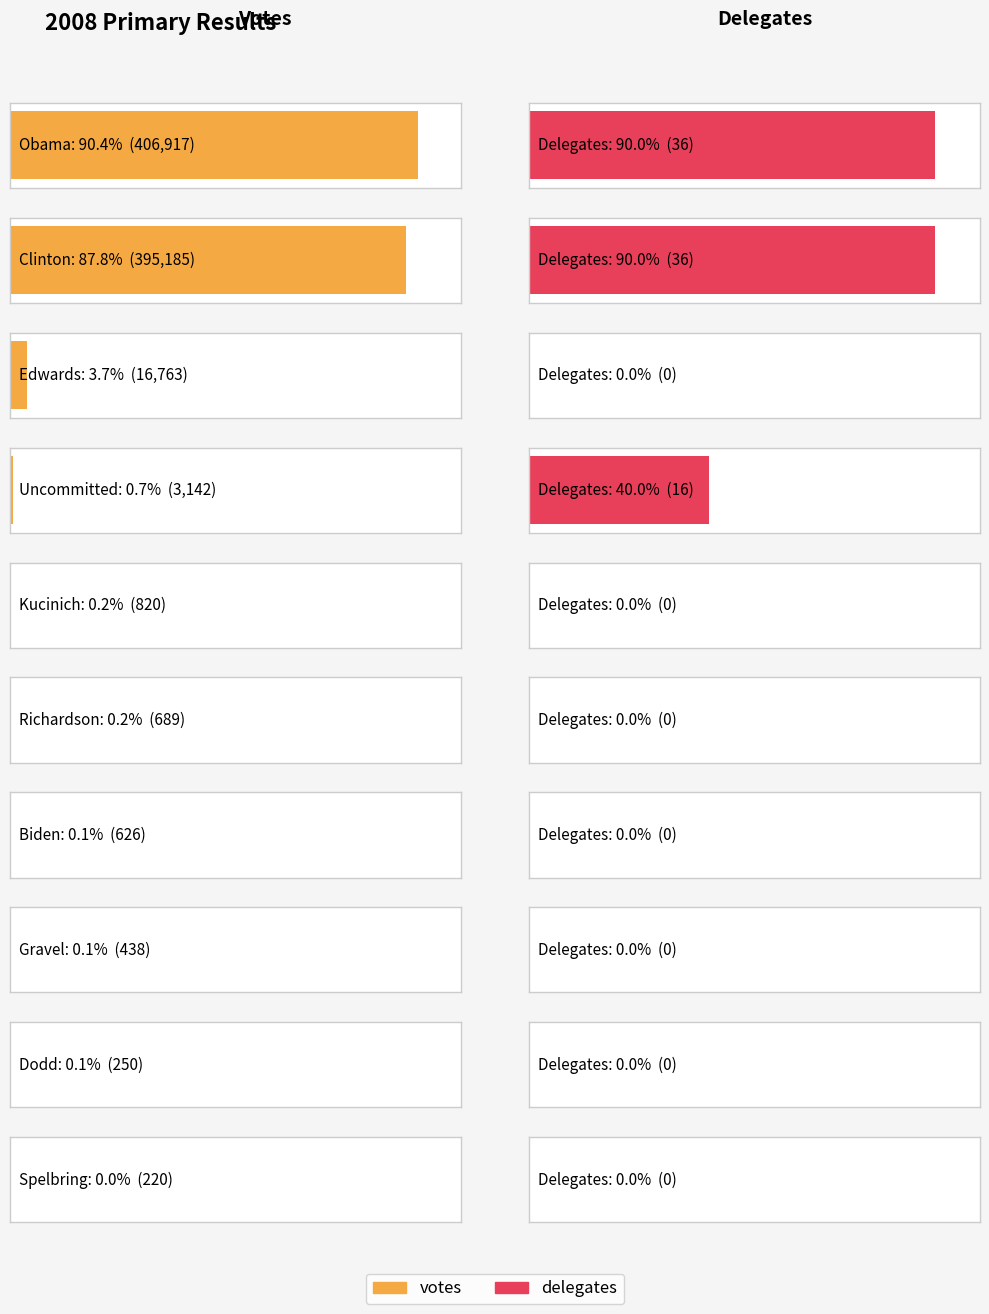

What position from the right is Gravel?

3